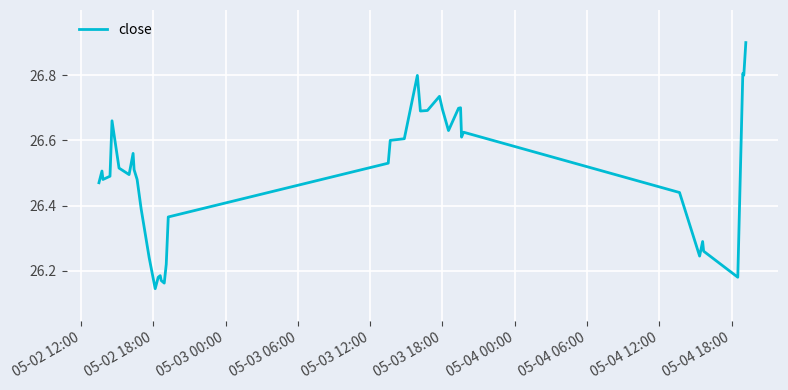

How many lines are shown in the chart?

1